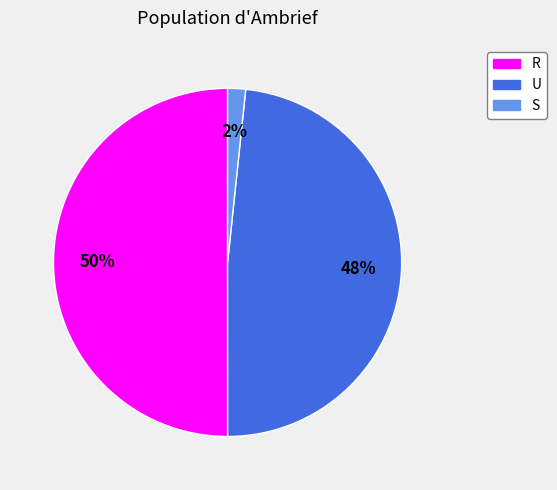

Which has a higher value, R or S?

R